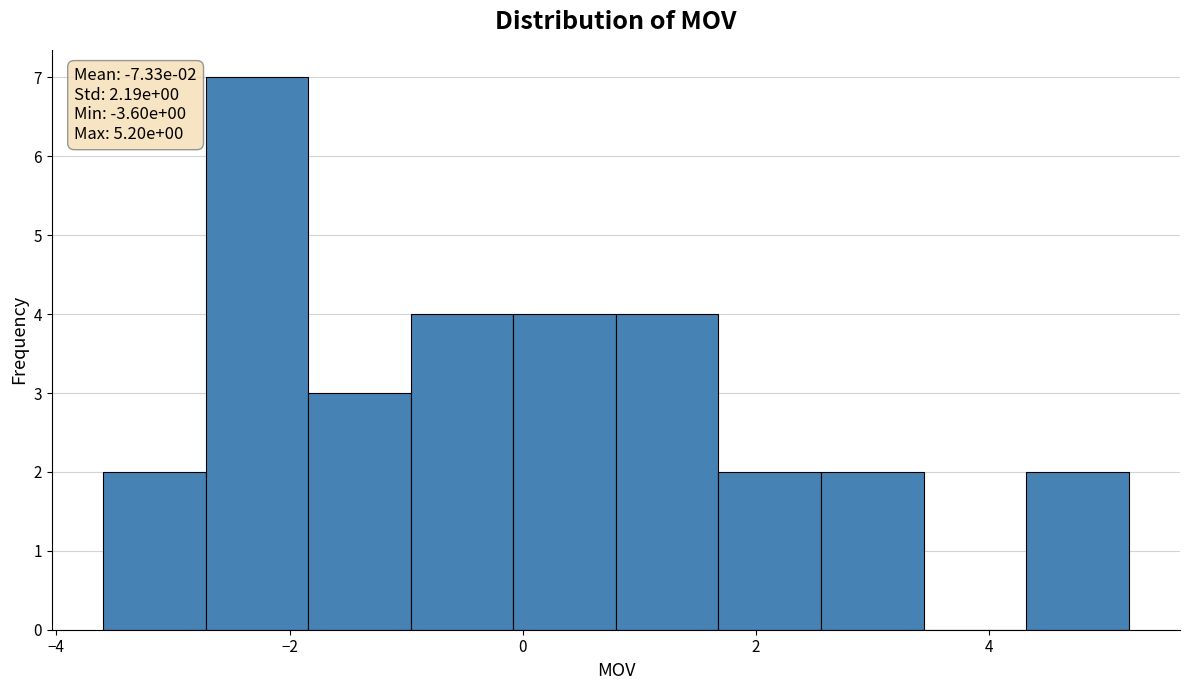

Which range on the x-axis has the tallest bar?

-2.72 to -1.84